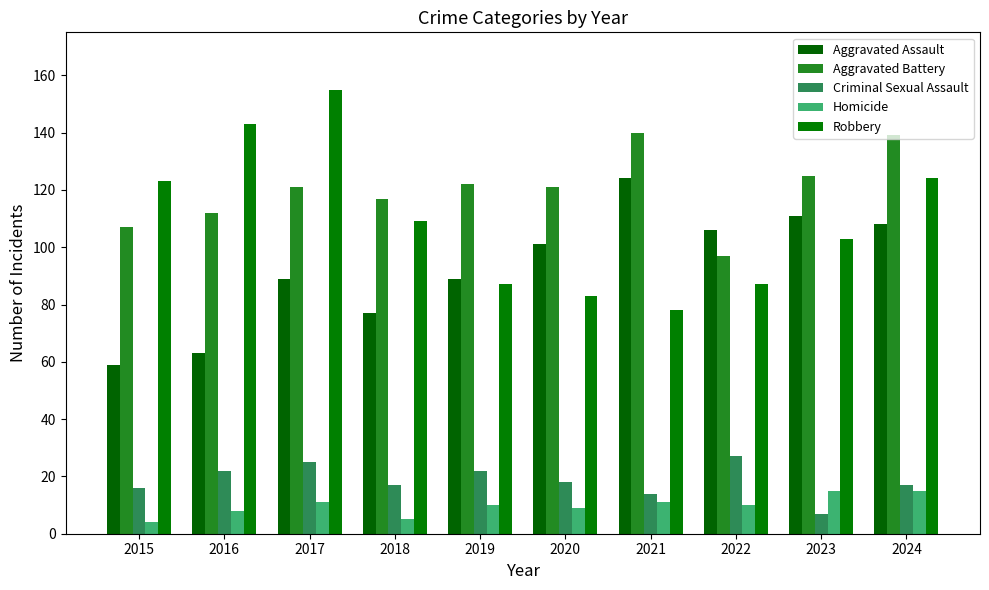

What is the highest value of the Robbery series?

155